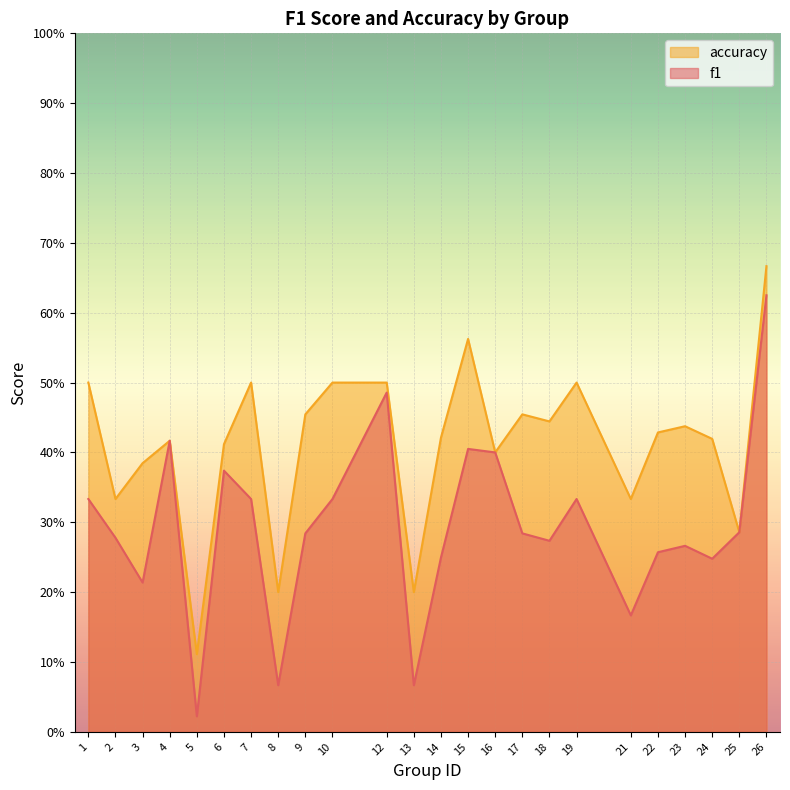

Which has a higher value, 17 or 24?

17